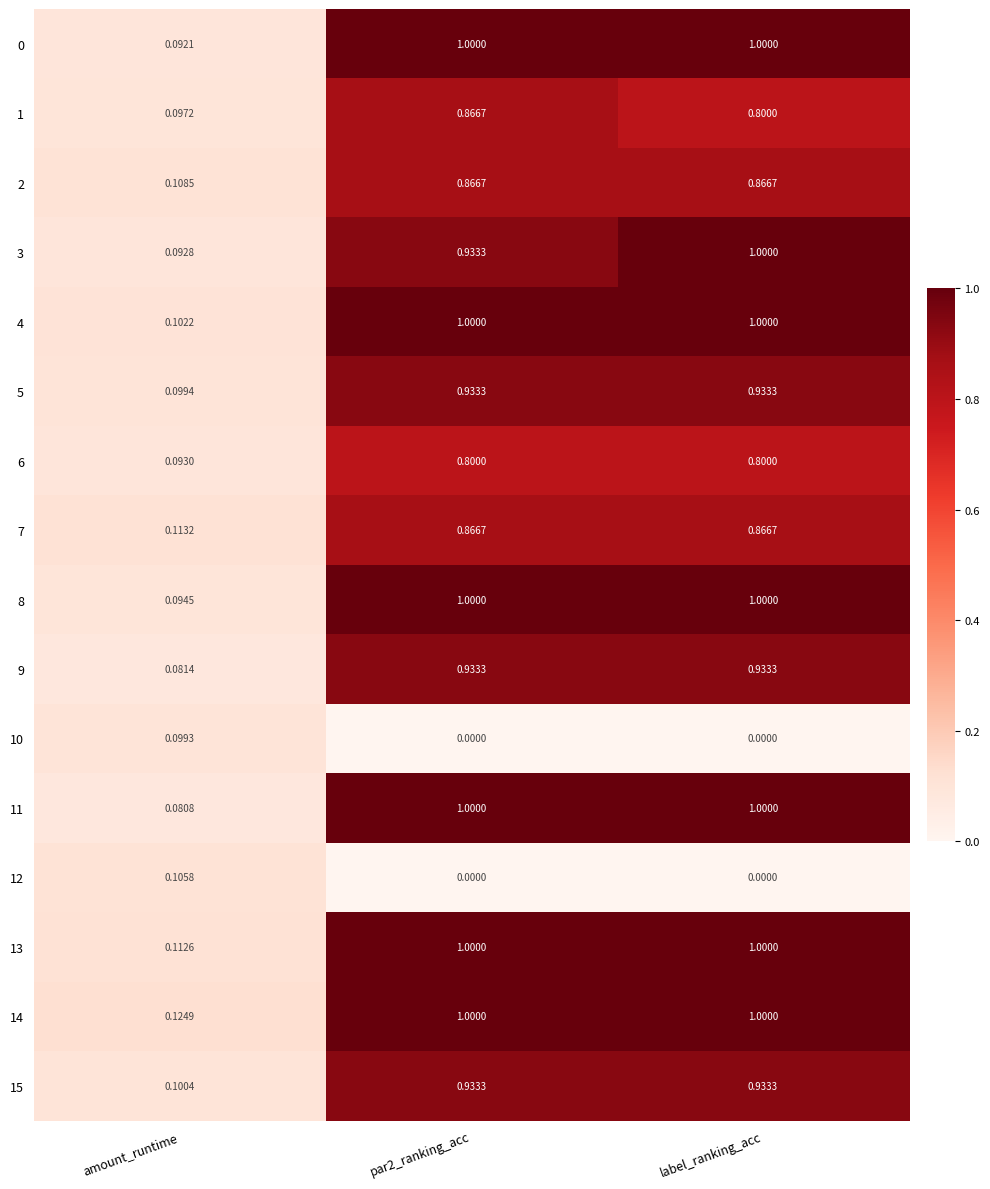

Is the value of 15 at amount_runtime greater than the value of 1 at par2_ranking_acc?

No